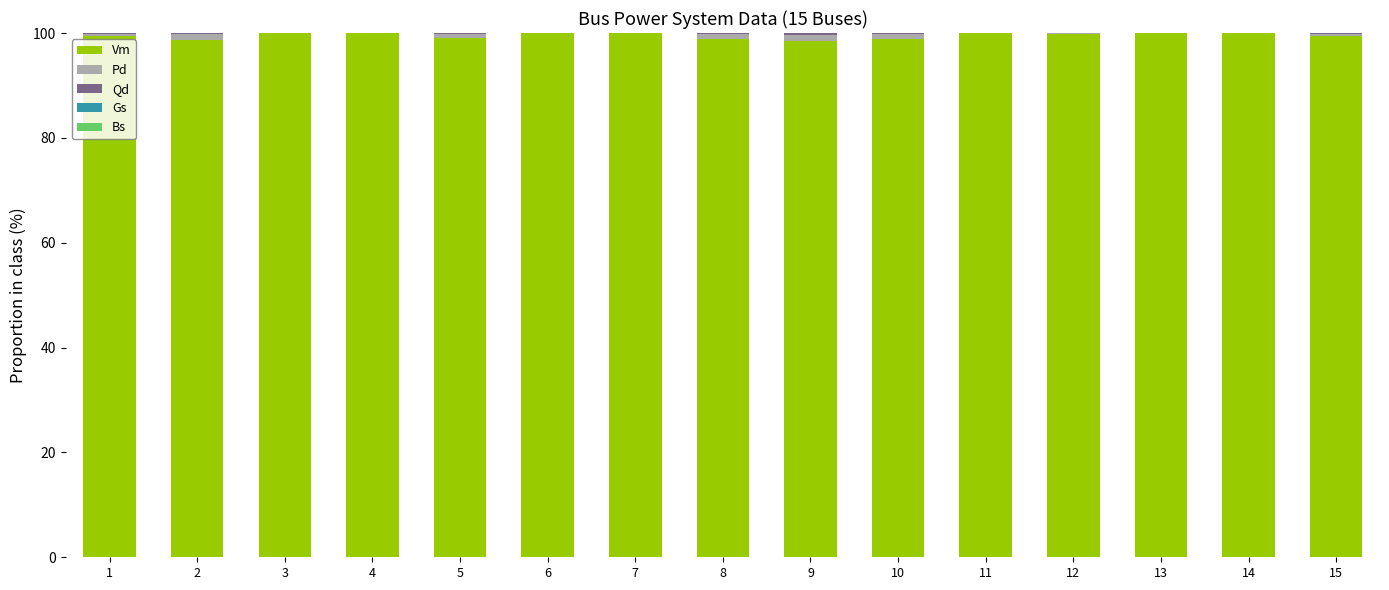

What is the difference between the Vm values at 15 and 2?

0.8